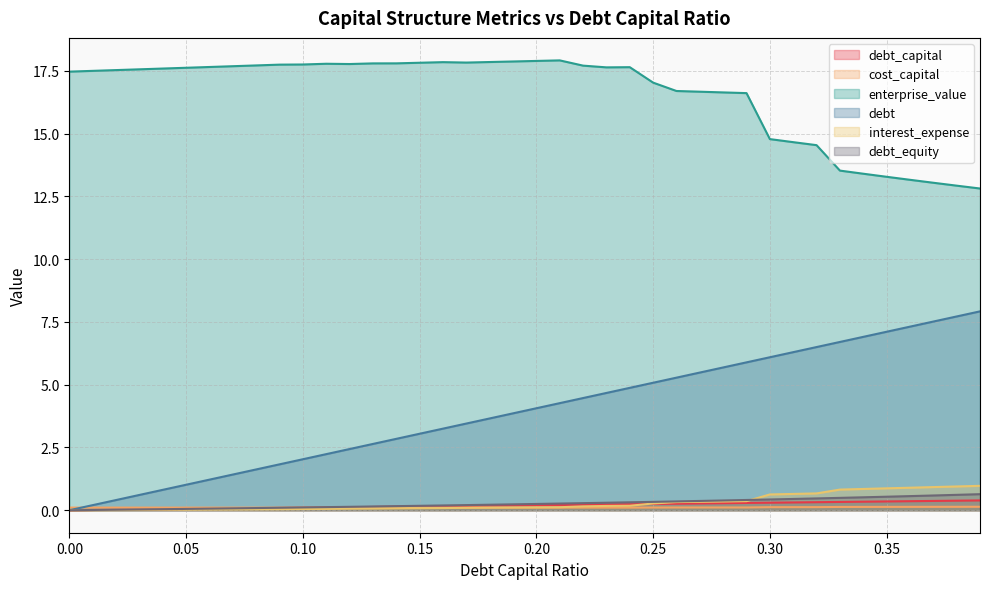

Reading left to right, extract all data points from this chart.

debt_capital: 0=0.0	0.01=0.0	0.02=0.0	0.03=0.0	0.04=0.0	0.05=0.1	0.06=0.1	0.07=0.1	0.08=0.1	0.09=0.1	0.1=0.1	0.11=0.1	0.12=0.1	0.13=0.1	0.14=0.1	0.15=0.1	0.16=0.2	0.17=0.2	0.18=0.2	0.19=0.2	0.2=0.2	0.21=0.2	0.22=0.2	0.23=0.2	0.24=0.2	0.25=0.2	0.26=0.3	0.27=0.3	0.28=0.3	0.29=0.3	0.3=0.3	0.31=0.3	0.32=0.3	0.33=0.3	0.34=0.3	0.35=0.3	0.36=0.4	0.37=0.4	0.38=0.4	0.39=0.4
cost_capital: 0=0.1	0.01=0.1	0.02=0.1	0.03=0.1	0.04=0.1	0.05=0.1	0.06=0.1	0.07=0.1	0.08=0.1	0.09=0.1	0.1=0.1	0.11=0.1	0.12=0.1	0.13=0.1	0.14=0.1	0.15=0.1	0.16=0.1	0.17=0.1	0.18=0.1	0.19=0.1	0.2=0.1	0.21=0.1	0.22=0.1	0.23=0.1	0.24=0.1	0.25=0.1	0.26=0.1	0.27=0.1	0.28=0.1	0.29=0.1	0.3=0.1	0.31=0.1	0.32=0.1	0.33=0.1	0.34=0.1	0.35=0.1	0.36=0.1	0.37=0.1	0.38=0.1	0.39=0.1
enterprise_value: 0=17.5	0.01=17.5	0.02=17.5	0.03=17.6	0.04=17.6	0.05=17.6	0.06=17.7	0.07=17.7	0.08=17.7	0.09=17.7	0.1=17.8	0.11=17.8	0.12=17.8	0.13=17.8	0.14=17.8	0.15=17.8	0.16=17.8	0.17=17.8	0.18=17.9	0.19=17.9	0.2=17.9	0.21=17.9	0.22=17.7	0.23=17.6	0.24=17.6	0.25=17.0	0.26=16.7	0.27=16.7	0.28=16.6	0.29=16.6	0.3=14.8	0.31=14.7	0.32=14.5	0.33=13.5	0.34=13.4	0.35=13.3	0.36=13.2	0.37=13.0	0.38=12.9	0.39=12.8
debt: 0=0.0	0.01=0.2	0.02=0.4	0.03=0.6	0.04=0.8	0.05=1.0	0.06=1.2	0.07=1.4	0.08=1.6	0.09=1.8	0.1=2.0	0.11=2.2	0.12=2.4	0.13=2.6	0.14=2.8	0.15=3.0	0.16=3.2	0.17=3.5	0.18=3.7	0.19=3.9	0.2=4.1	0.21=4.3	0.22=4.5	0.23=4.7	0.24=4.9	0.25=5.1	0.26=5.3	0.27=5.5	0.28=5.7	0.29=5.9	0.3=6.1	0.31=6.3	0.32=6.5	0.33=6.7	0.34=6.9	0.35=7.1	0.36=7.3	0.37=7.5	0.38=7.7	0.39=7.9
interest_expense: 0=0.0	0.01=0.0	0.02=0.0	0.03=0.0	0.04=0.0	0.05=0.0	0.06=0.0	0.07=0.0	0.08=0.0	0.09=0.0	0.1=0.0	0.11=0.1	0.12=0.1	0.13=0.1	0.14=0.1	0.15=0.1	0.16=0.1	0.17=0.1	0.18=0.1	0.19=0.1	0.2=0.1	0.21=0.1	0.22=0.2	0.23=0.2	0.24=0.2	0.25=0.3	0.26=0.3	0.27=0.3	0.28=0.3	0.29=0.4	0.3=0.6	0.31=0.6	0.32=0.7	0.33=0.8	0.34=0.8	0.35=0.9	0.36=0.9	0.37=0.9	0.38=0.9	0.39=1.0
debt_equity: 0=0.0	0.01=0.0	0.02=0.0	0.03=0.0	0.04=0.0	0.05=0.1	0.06=0.1	0.07=0.1	0.08=0.1	0.09=0.1	0.1=0.1	0.11=0.1	0.12=0.1	0.13=0.1	0.14=0.2	0.15=0.2	0.16=0.2	0.17=0.2	0.18=0.2	0.19=0.2	0.2=0.2	0.21=0.3	0.22=0.3	0.23=0.3	0.24=0.3	0.25=0.3	0.26=0.4	0.27=0.4	0.28=0.4	0.29=0.4	0.3=0.4	0.31=0.4	0.32=0.5	0.33=0.5	0.34=0.5	0.35=0.5	0.36=0.6	0.37=0.6	0.38=0.6	0.39=0.6